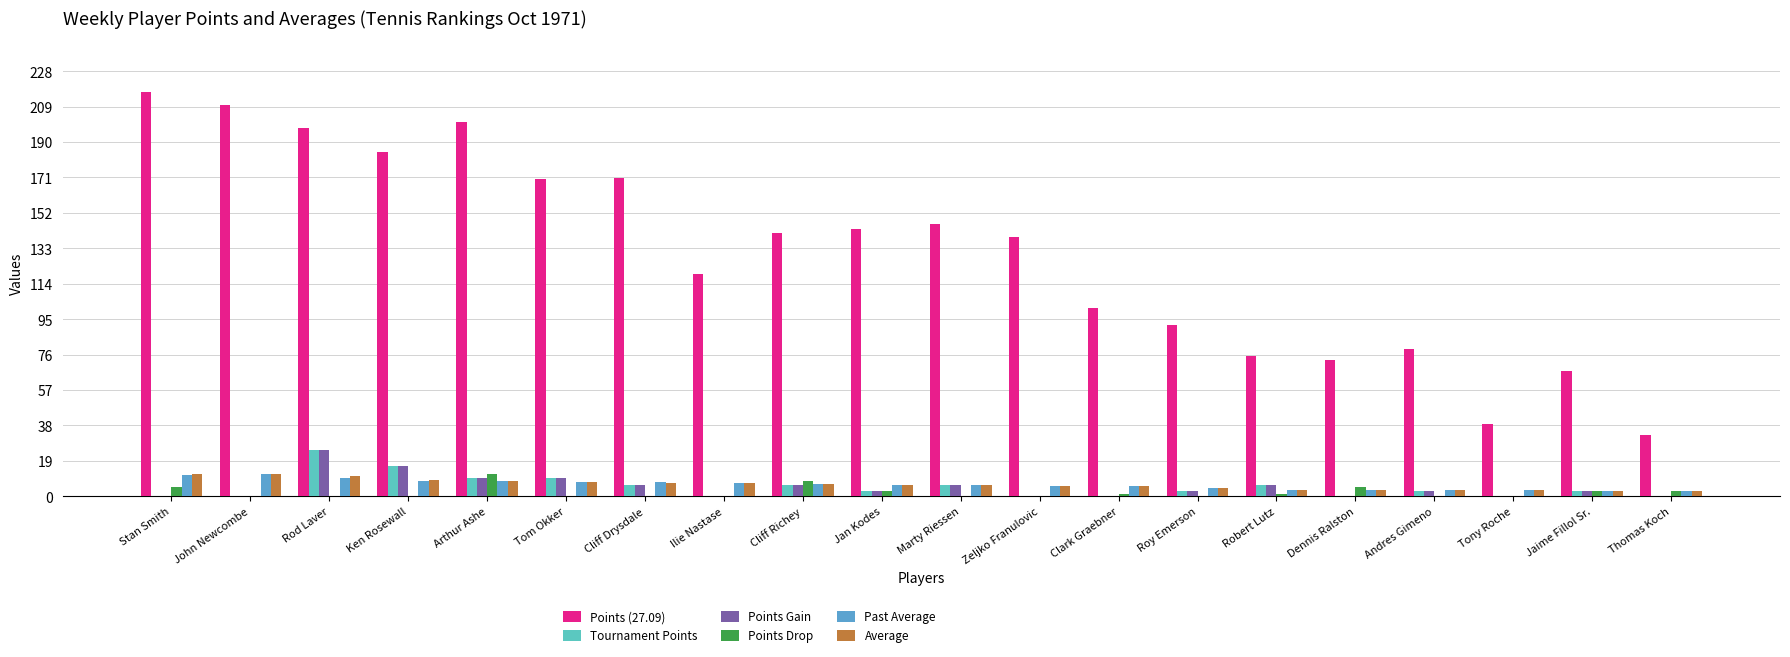

How many distinct data groups are displayed?

6